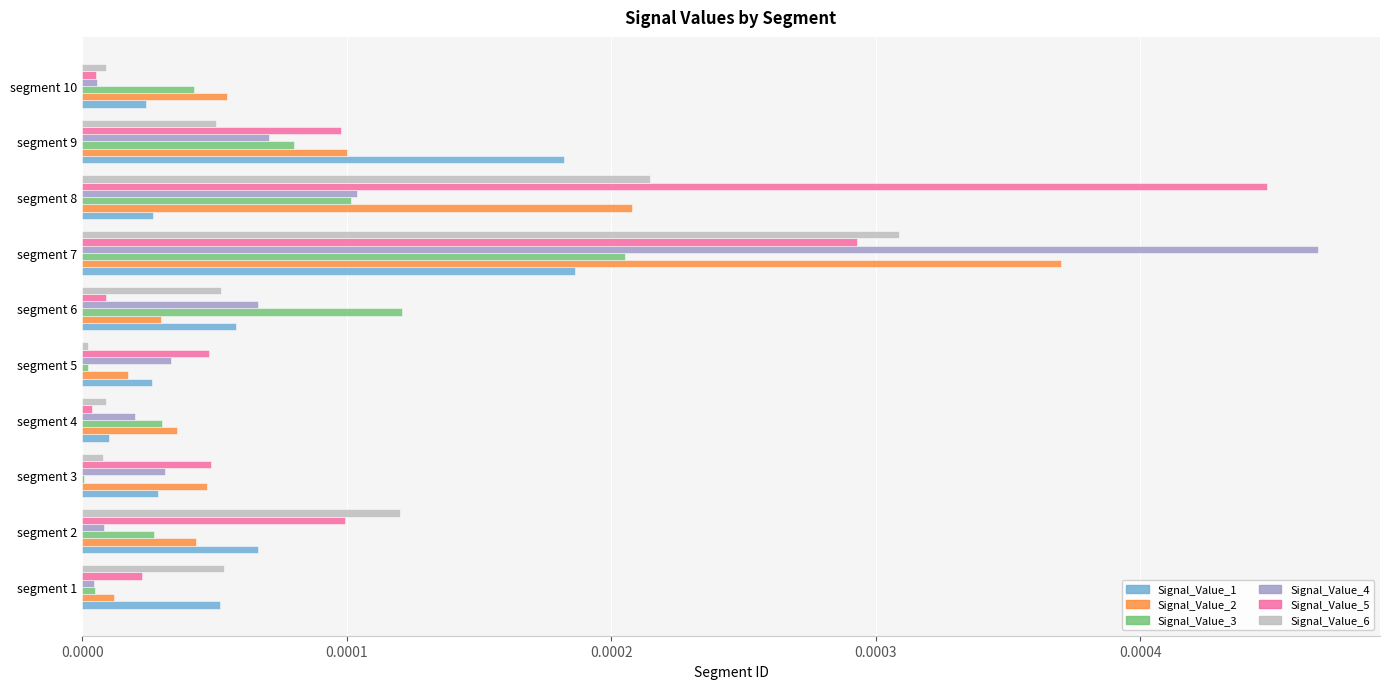

The value of Signal_Value_1 at segment 6 is 0.0. True or false?

True